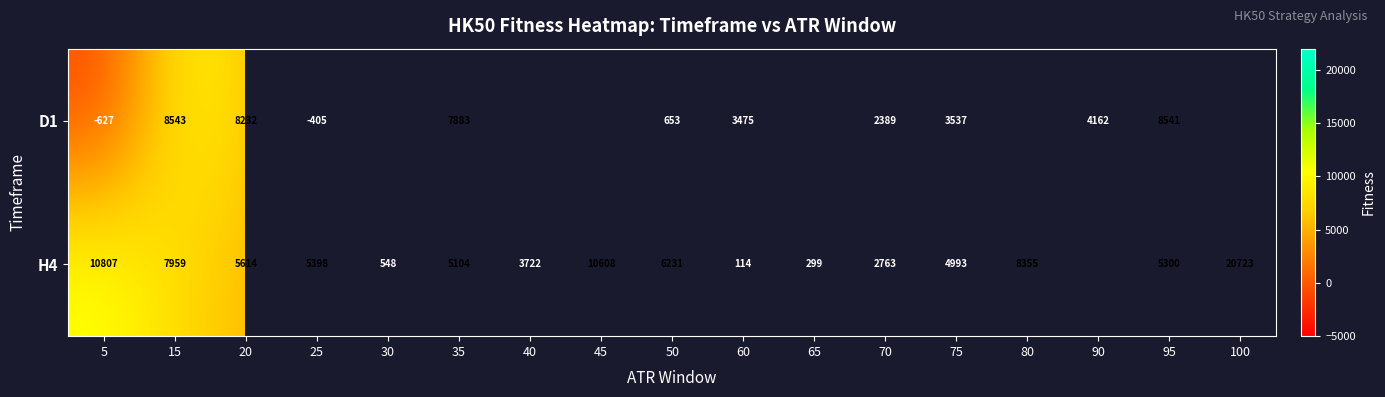

Is it true that D1 equals 961.4 at 50?

False